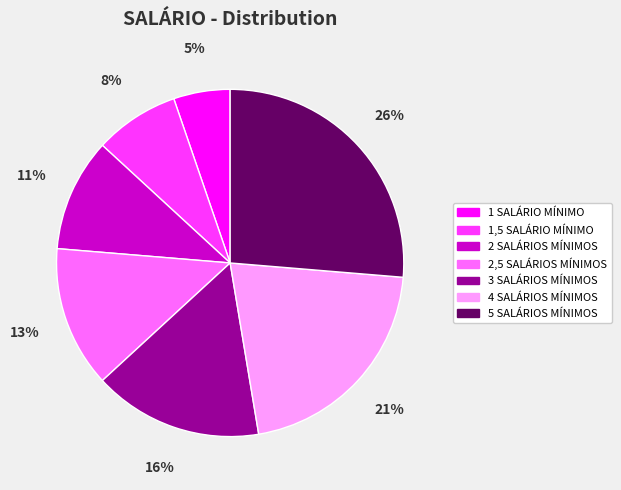

Rank the categories by value from lowest to highest.

1 SALÁRIO MÍNIMO, 1,5 SALÁRIO MÍNIMO, 2 SALÁRIOS MÍNIMOS, 2,5 SALÁRIOS MÍNIMOS, 3 SALÁRIOS MÍNIMOS, 4 SALÁRIOS MÍNIMOS, 5 SALÁRIOS MÍNIMOS